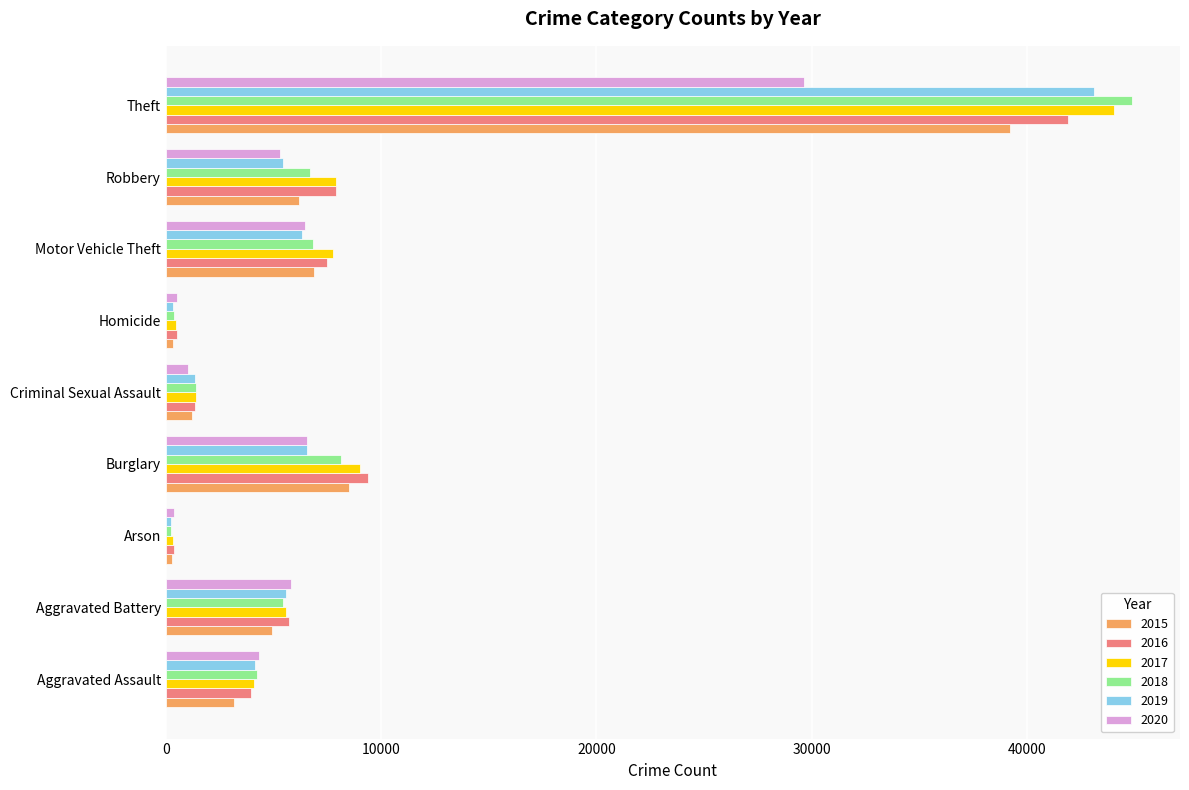

What is the difference between the highest and lowest values at Homicide?

193